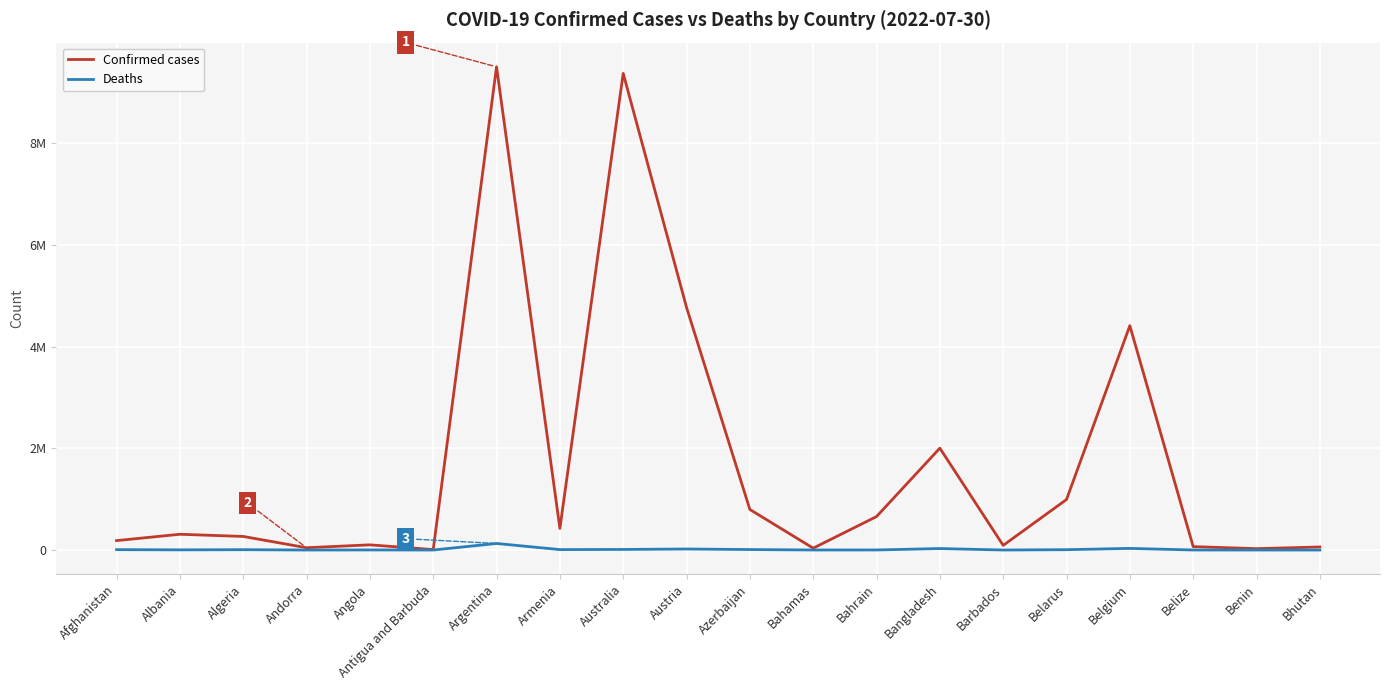

What are all the series names shown in the legend?

Confirmed cases, Deaths